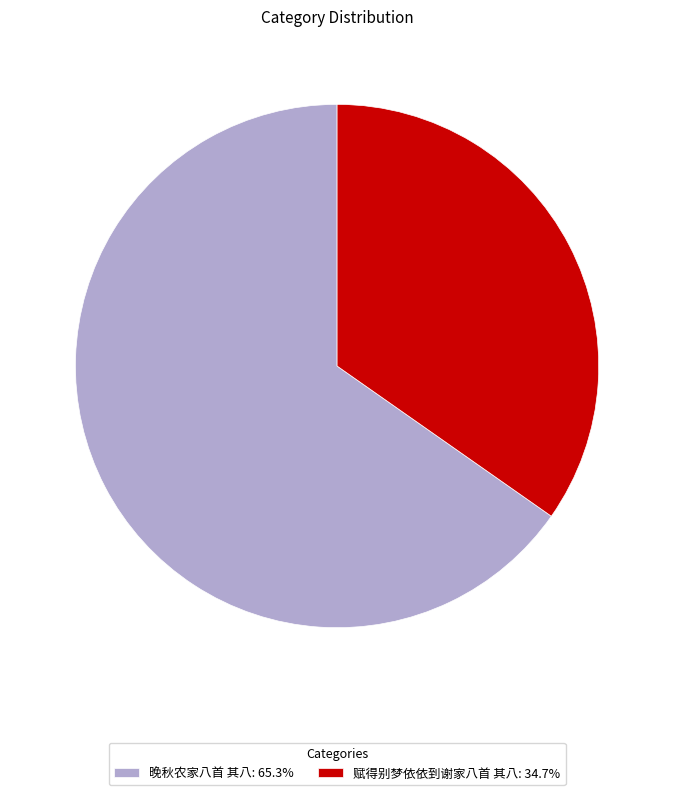

What is the largest slice in the pie chart?

晚秋农家八首 其八